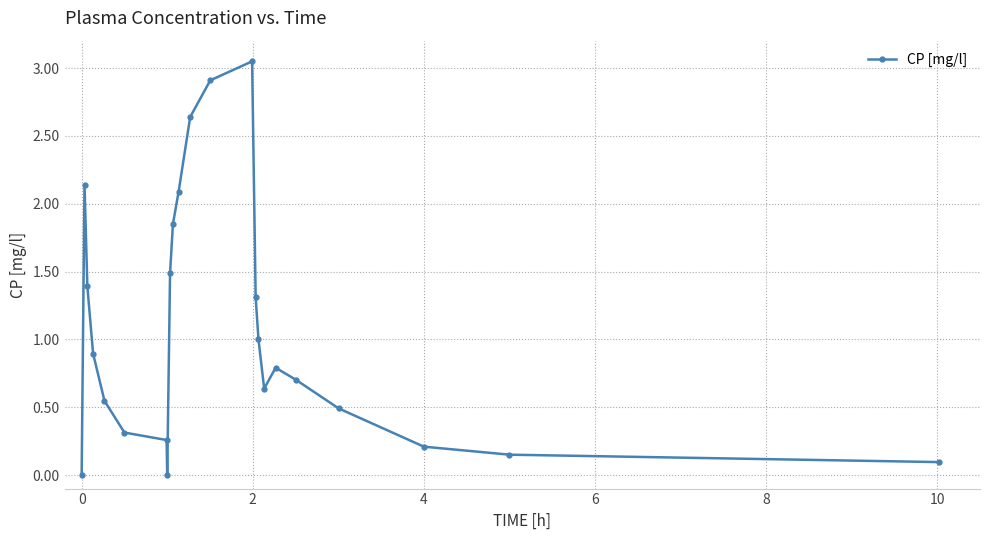

What is the value of the 13th point from the left?

2.9